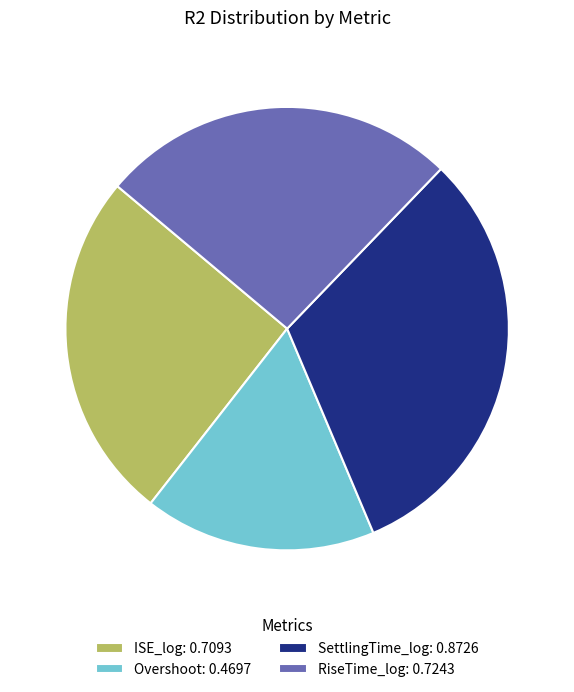

Is there any slice that represents more than half of the pie?

No